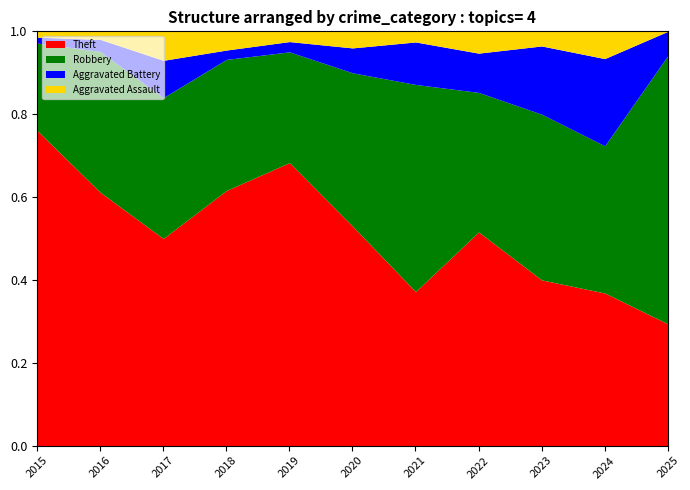

True or false: Aggravated Battery has more than 2 points higher than both neighbors.

False